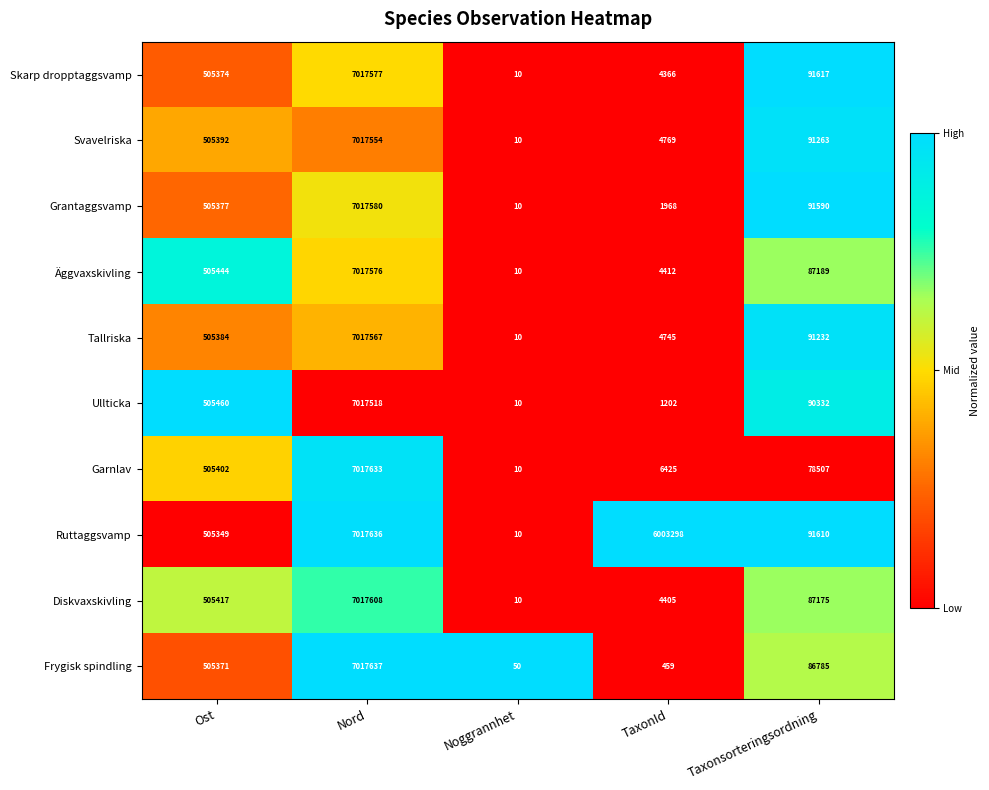

Which series has the largest range (max minus min)?

Ruttaggsvamp